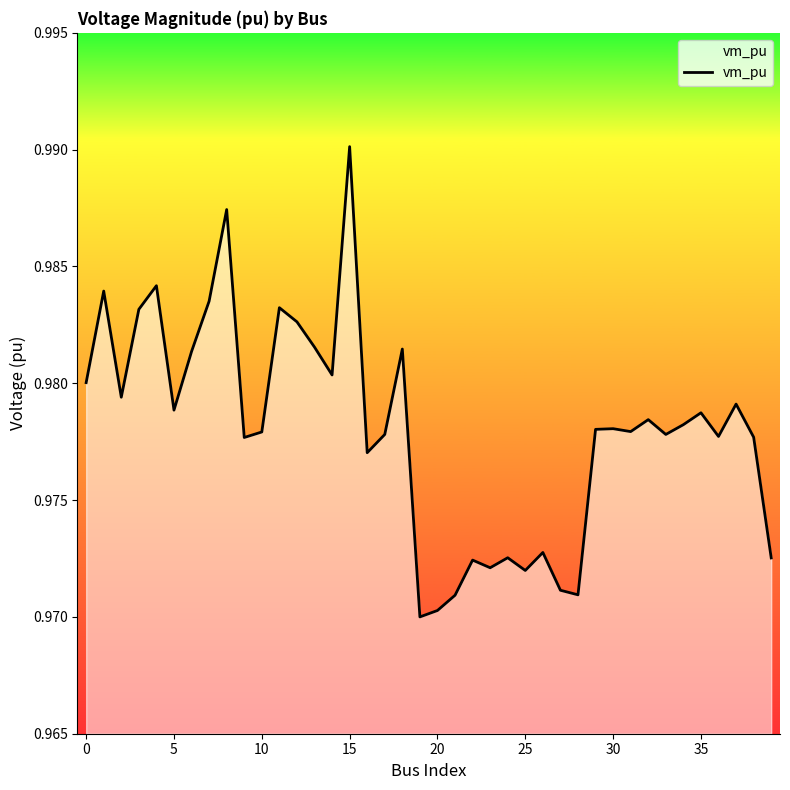

At which category does the chart reach its peak across all series?

15